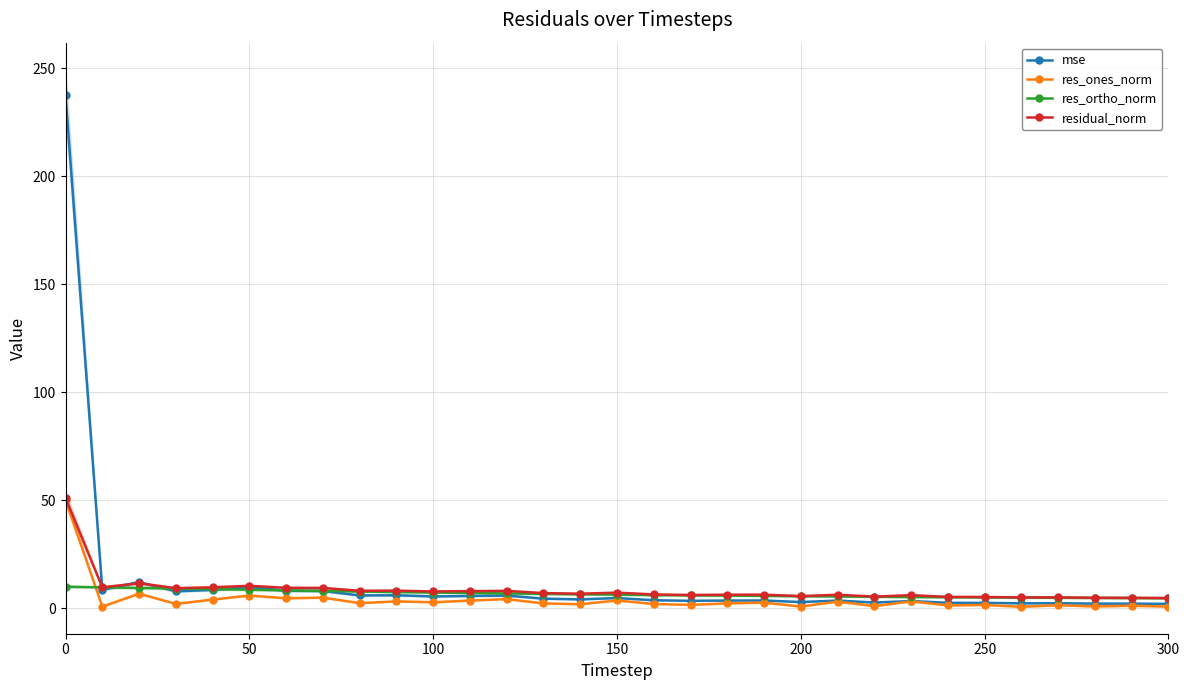

True or false: res_ortho_norm has more than 1 interior local peaks.

False